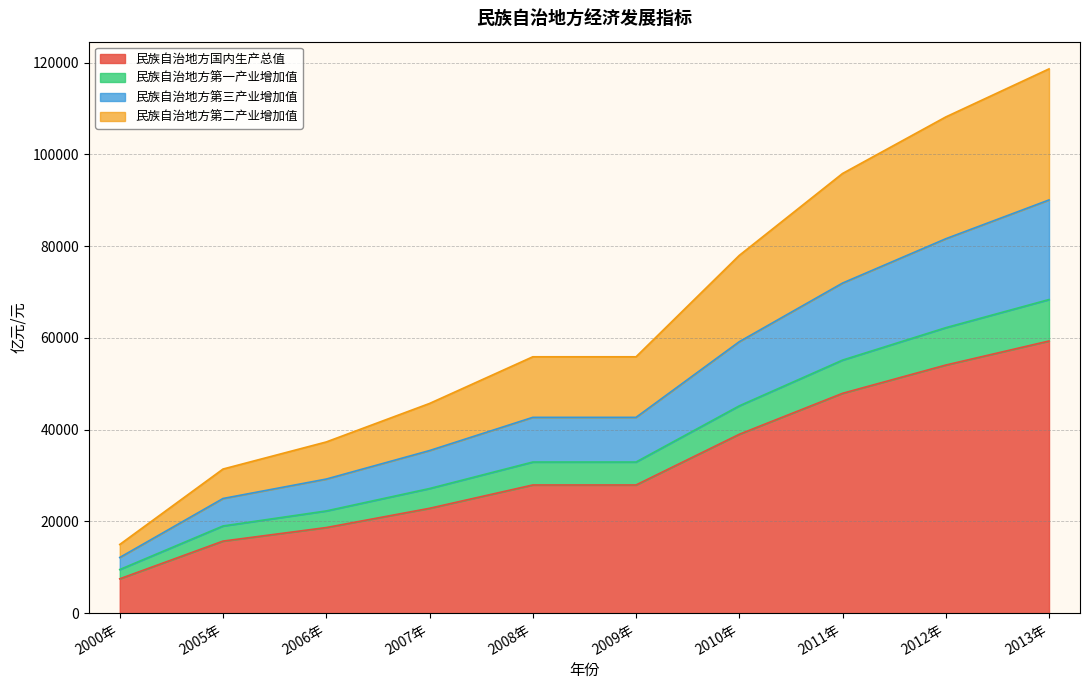

True or false: 民族自治地方第一产业增加值 and 民族自治地方国内生产总值 intersect in this chart.

False